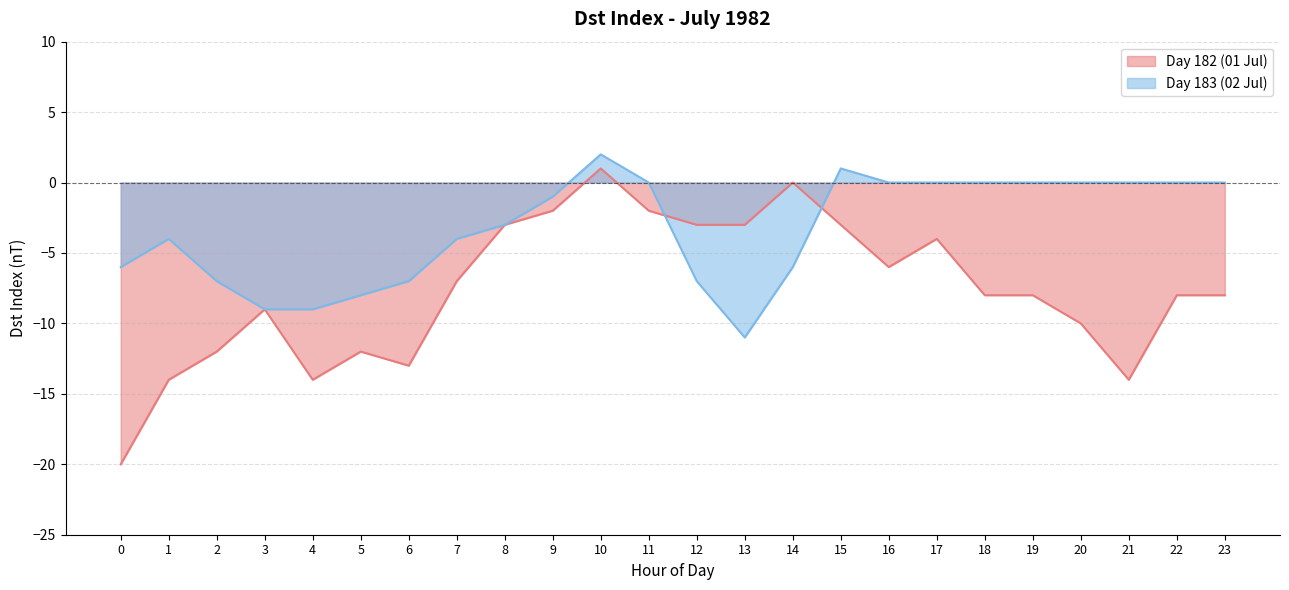

Rank the series by their maximum value, from highest to lowest.

Day 183 (02 Jul), Day 182 (01 Jul)